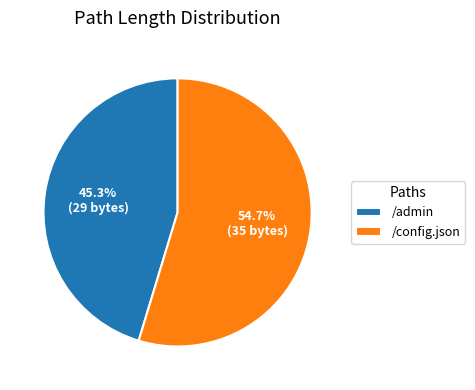

Which category has the smallest portion of the pie?

/admin